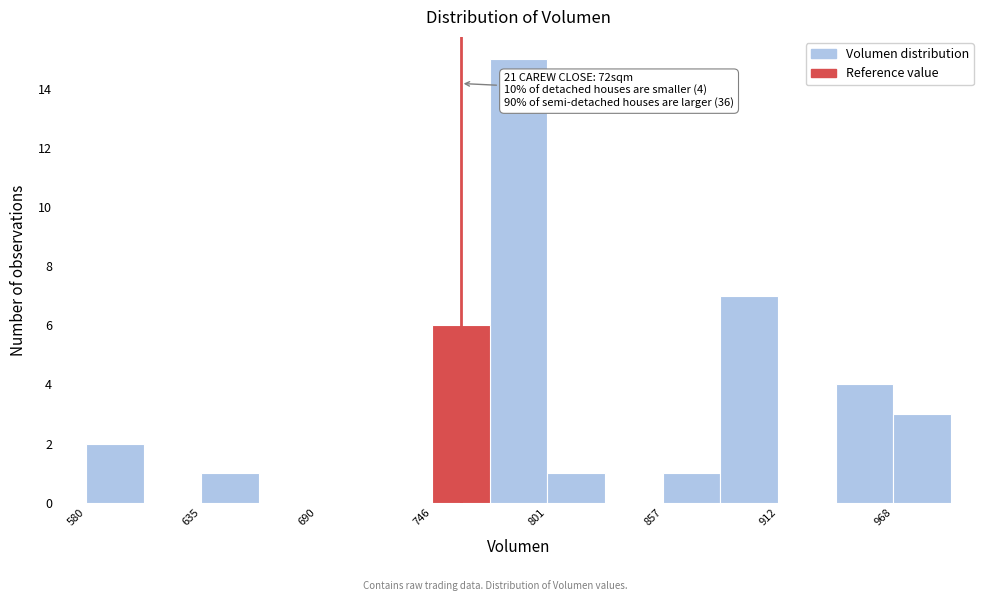

Read against the x-axis, roughly where is the centre of the tallest bar?

790